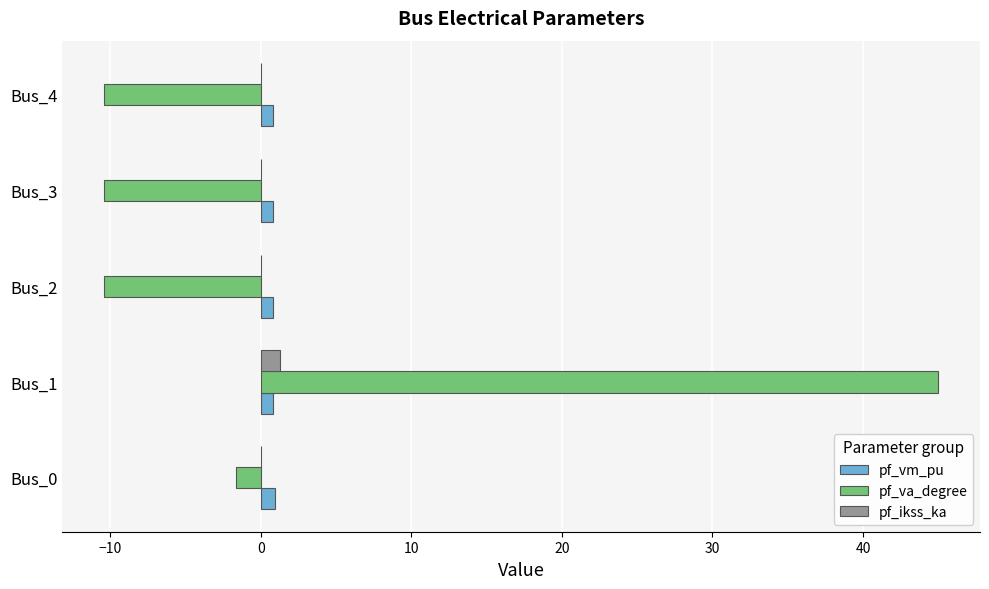

What is the average value of the pf_va_degree series?

2.4